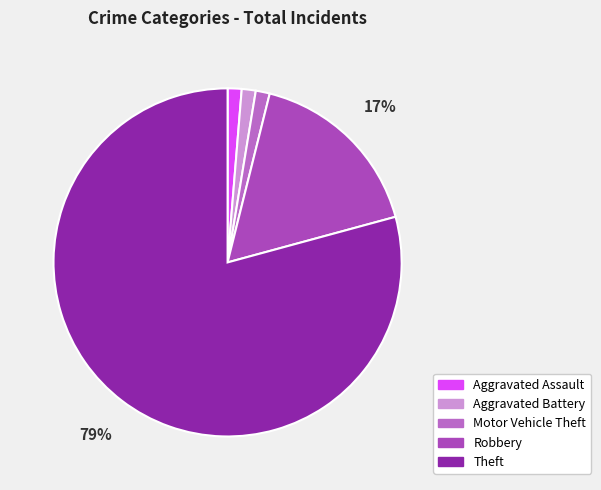

How many slices are in this pie chart?

5